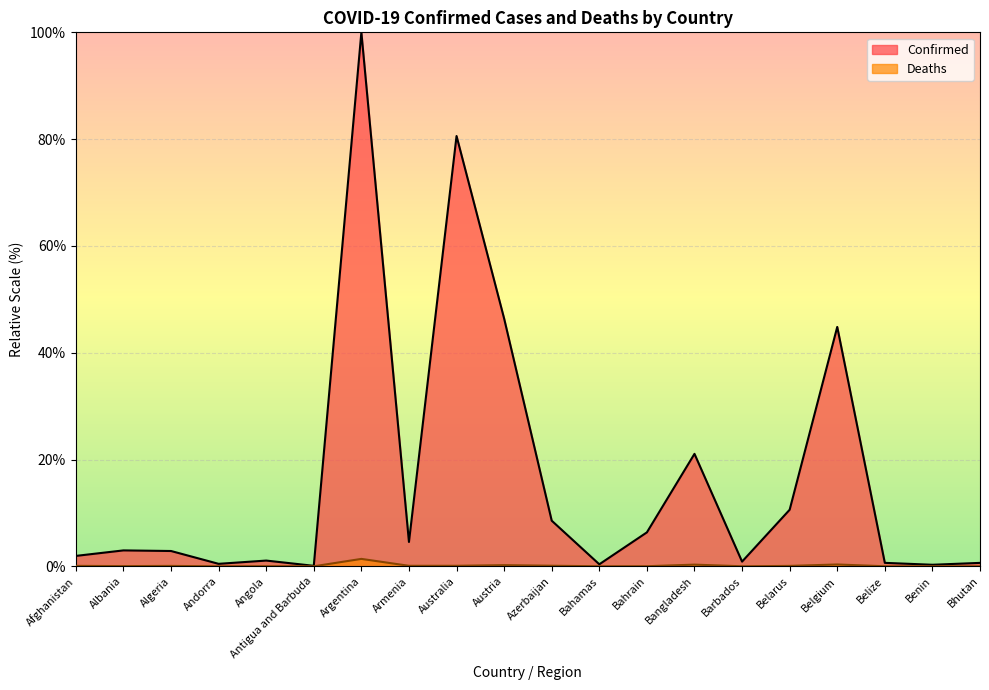

Which series has the widest spread of values?

Confirmed